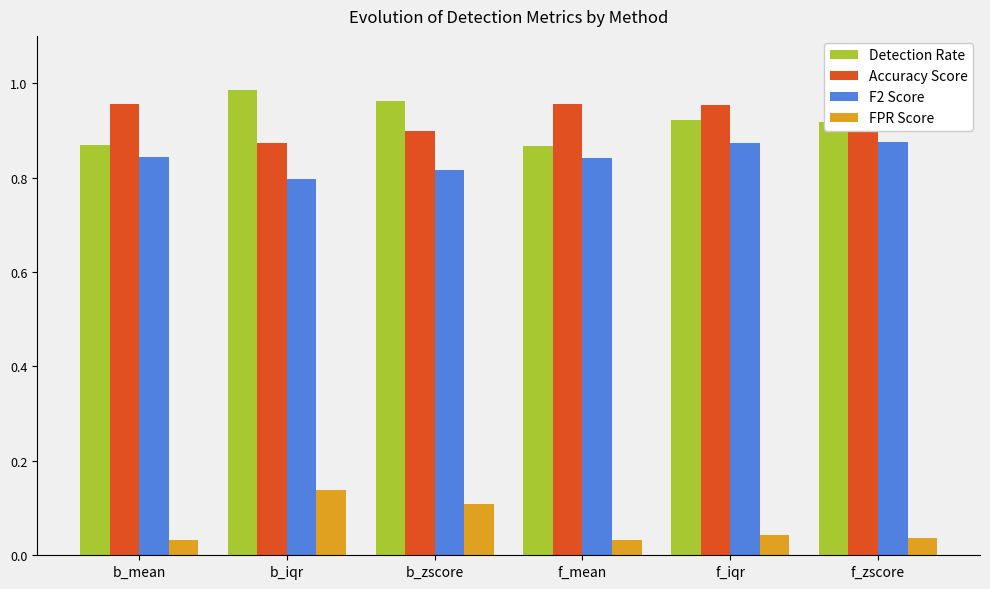

What are all the series names shown in the legend?

Detection Rate, Accuracy Score, F2 Score, FPR Score